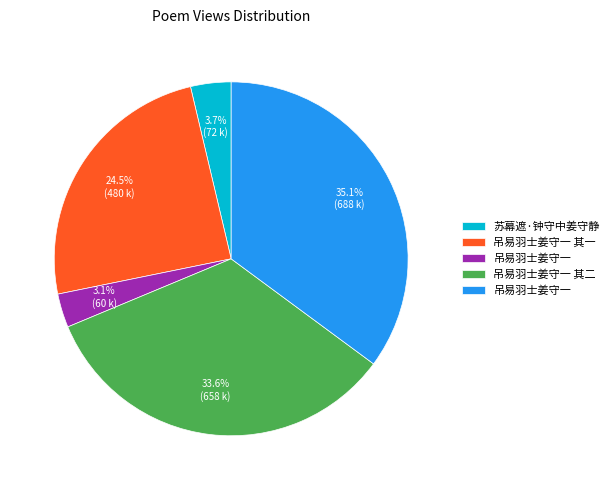

Does any single category account for the majority?

No